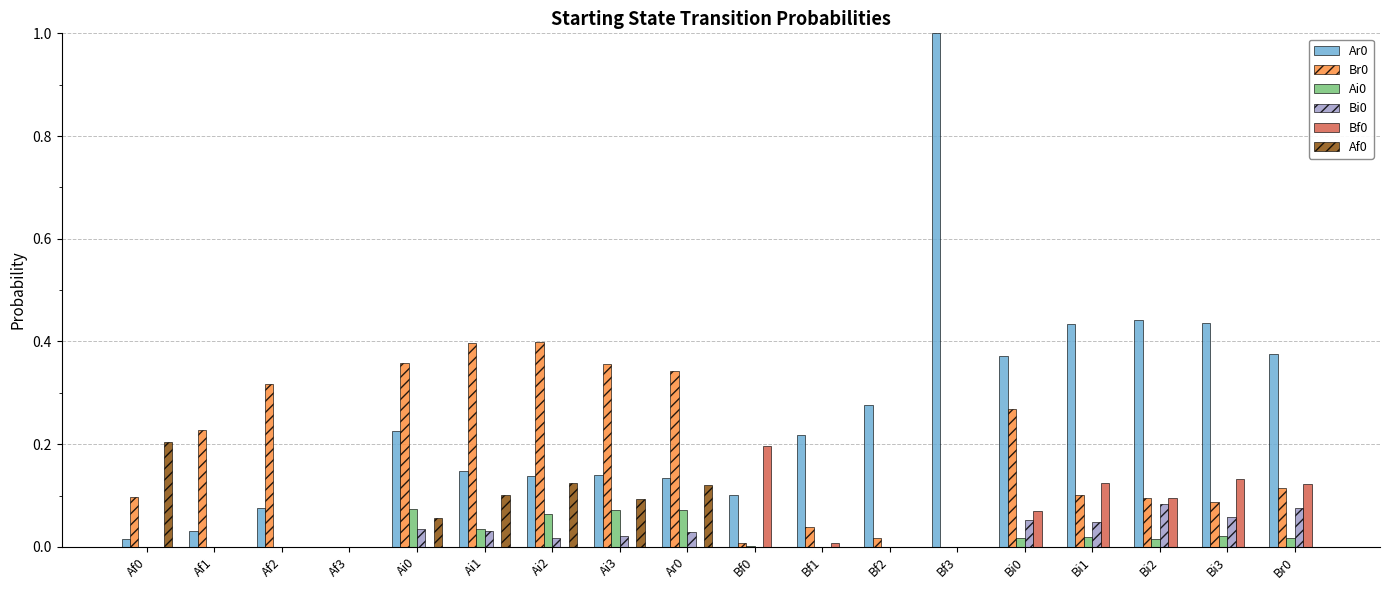

The value of Af0 at Af3 is 0.0. True or false?

True